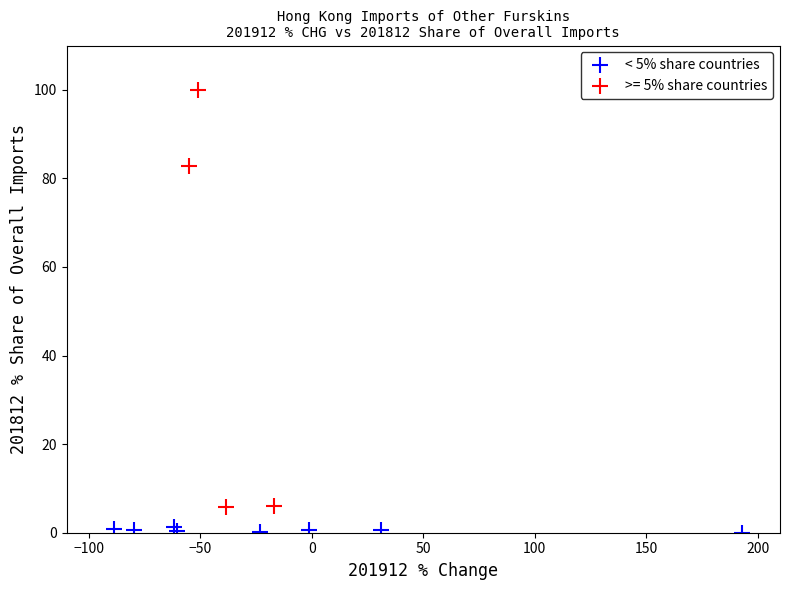

Which series has the largest Y range (max minus min)?

>= 5% share countries